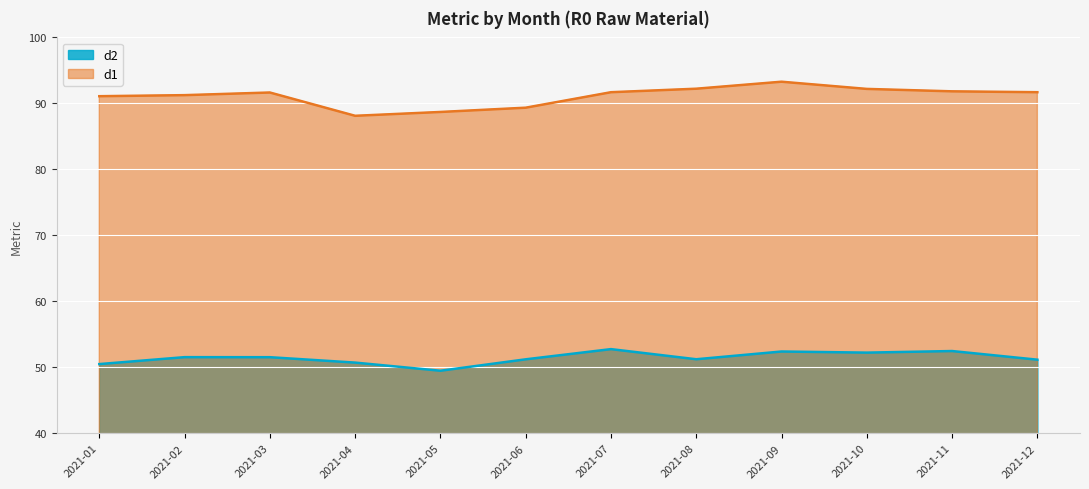

True or false: d1 and d2 cross at least once.

False